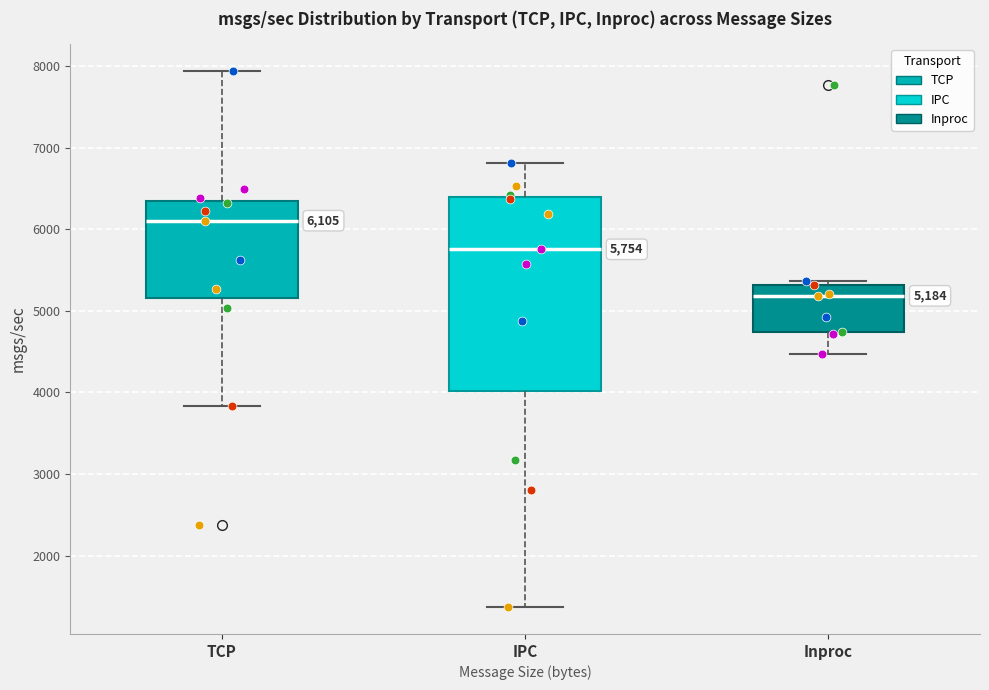

Which box's median line is the lowest?

Inproc